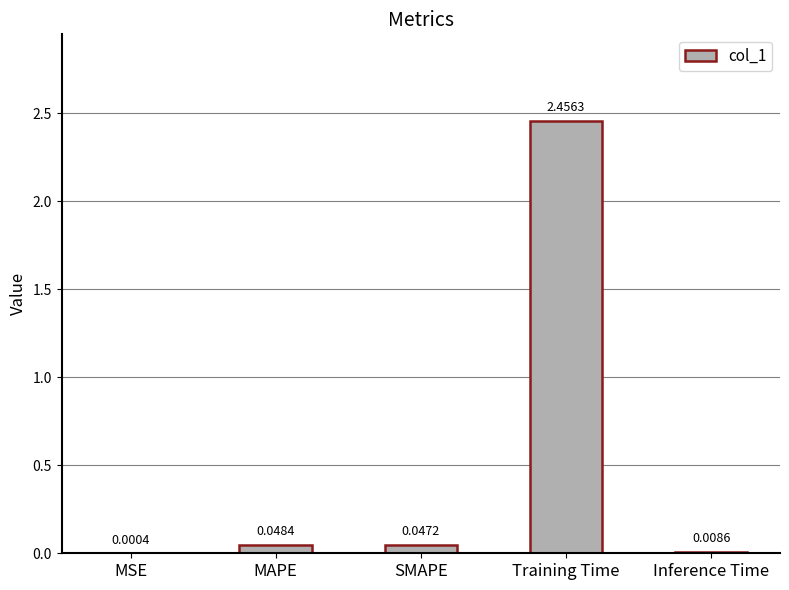

Which category has the highest value across all series?

Training Time